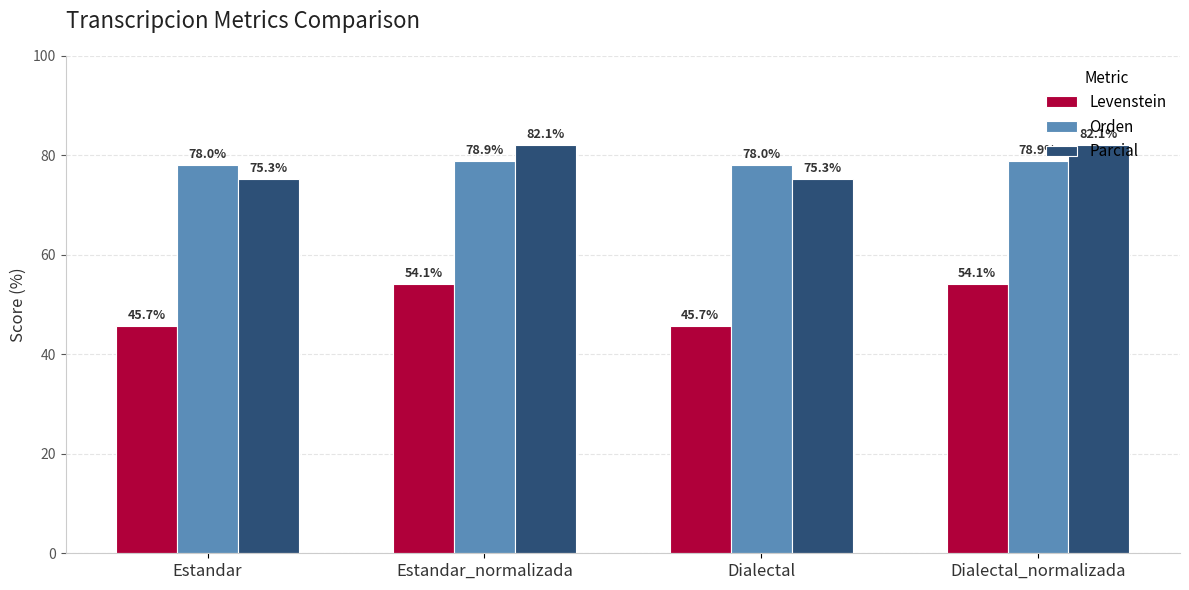

What is the greatest value displayed?

82.1